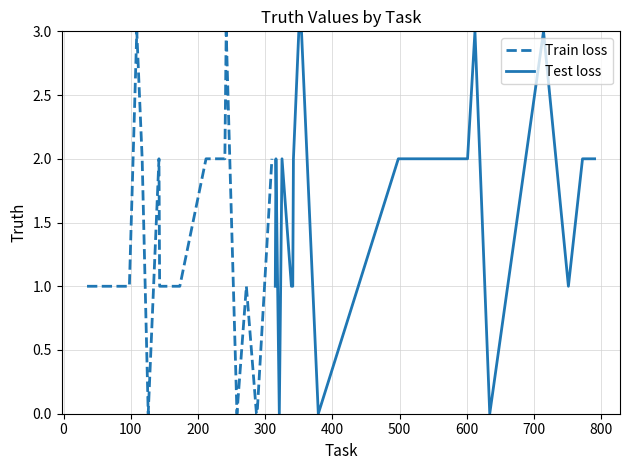

How many values in the Test loss series exceed 2?

4